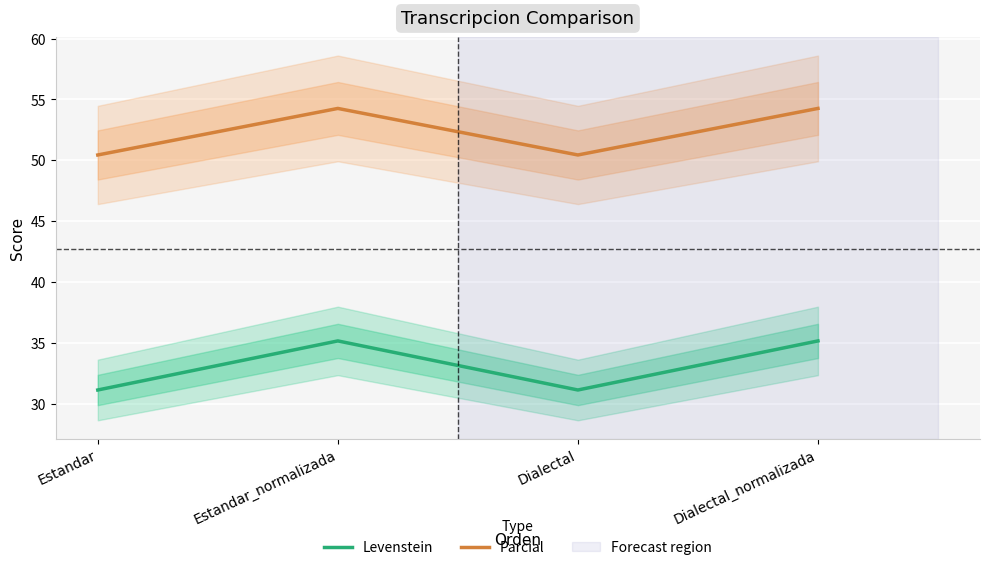

What are all the series names shown in the legend?

Levenstein, Parcial